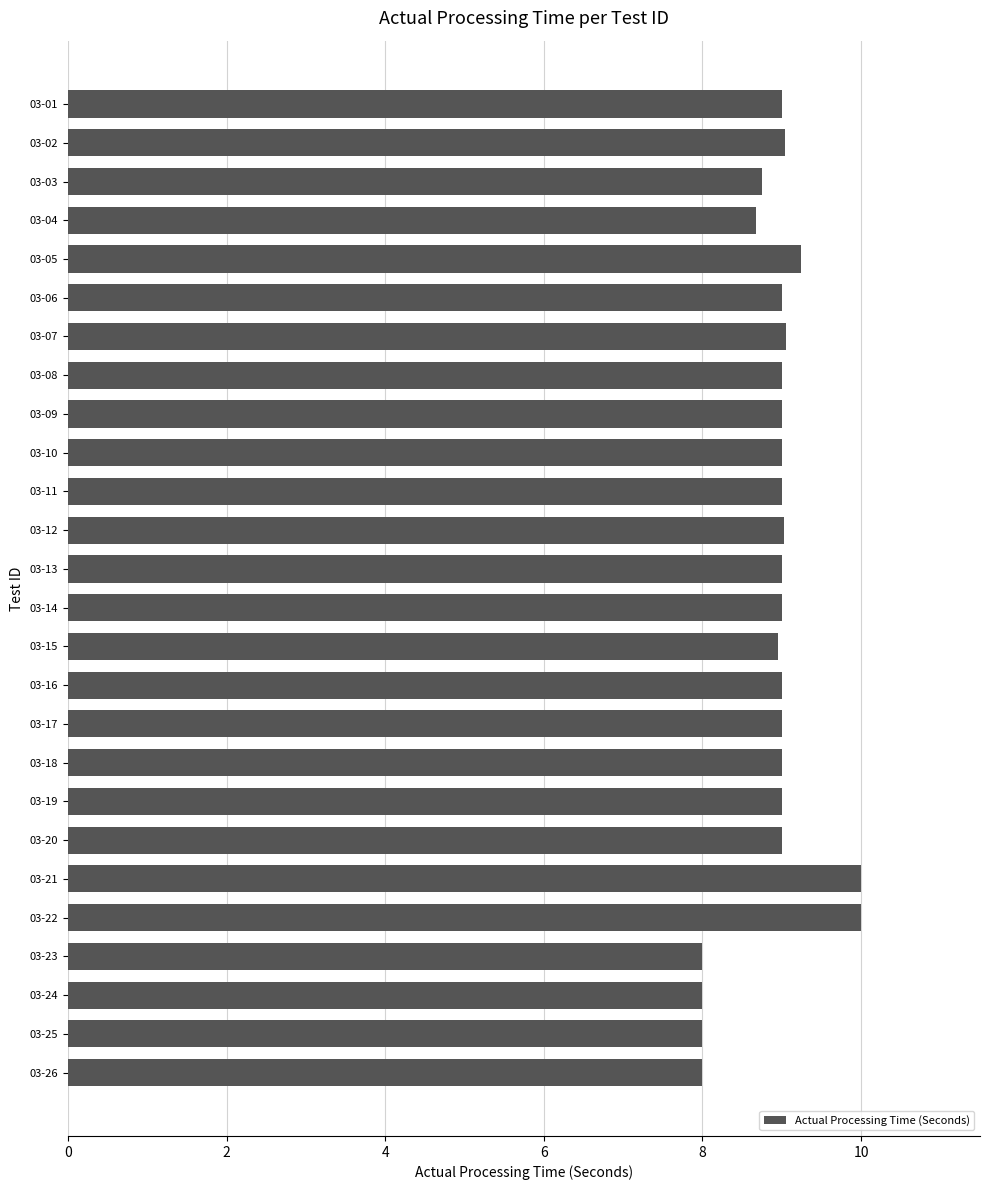

Is it true that the value at 03-06 is 13.0?

False